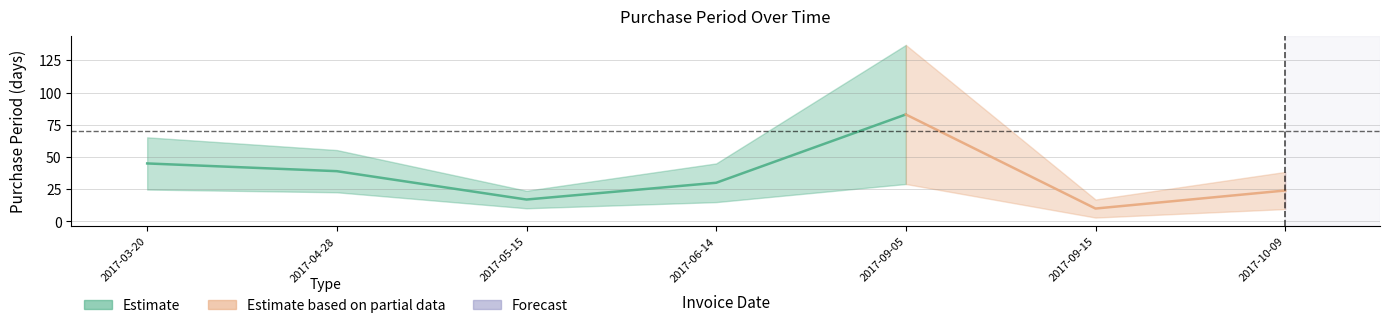

True or false: the data shows 46 at 2017-06-14.

False